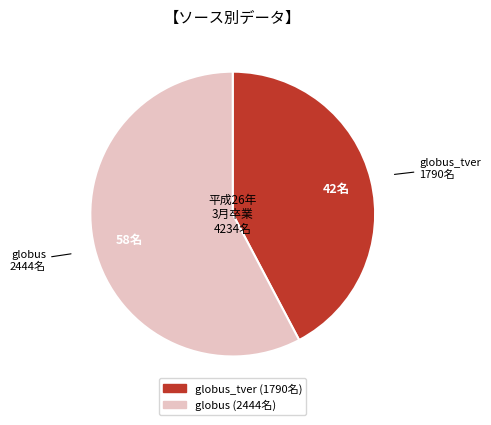

Is there any slice that represents more than half of the pie?

Yes